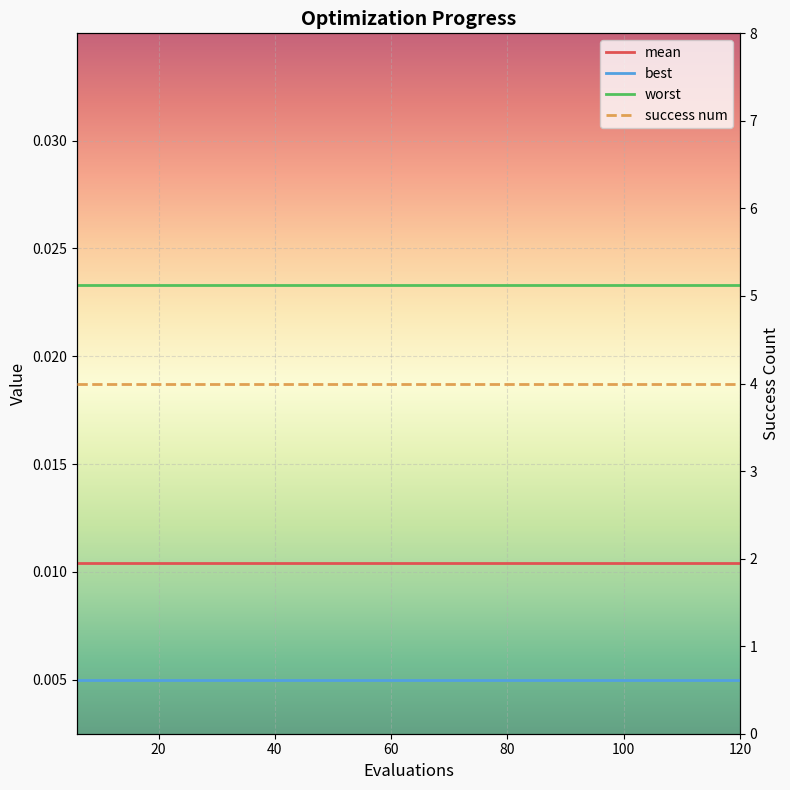

True or false: worst and mean intersect in this chart.

False